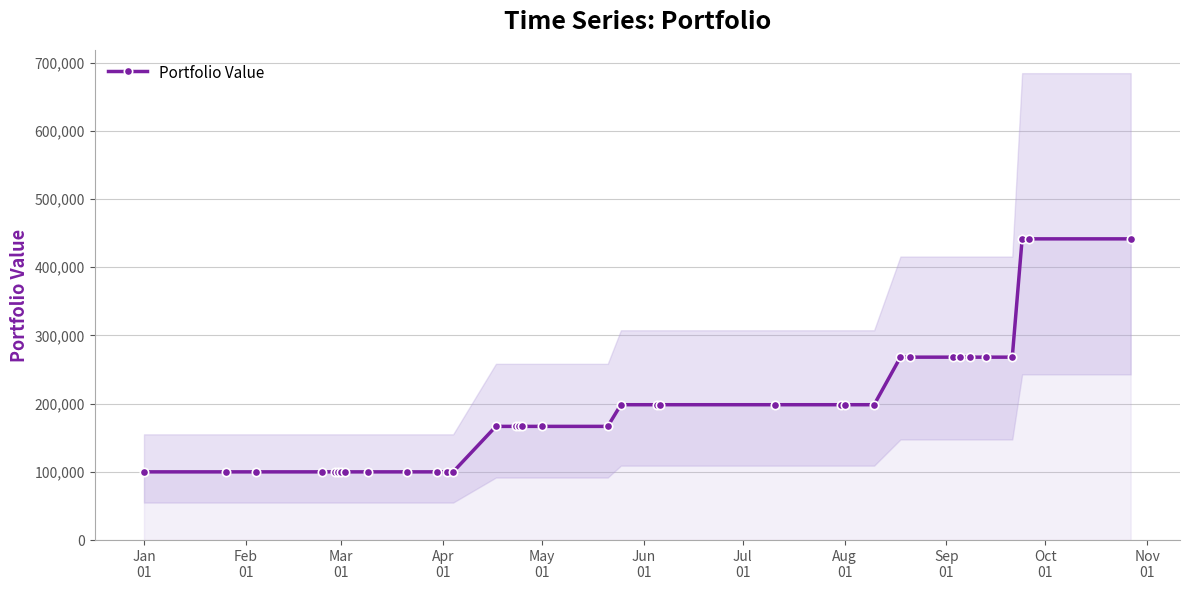

What is the highest value of the Portfolio Value series?

441538.2